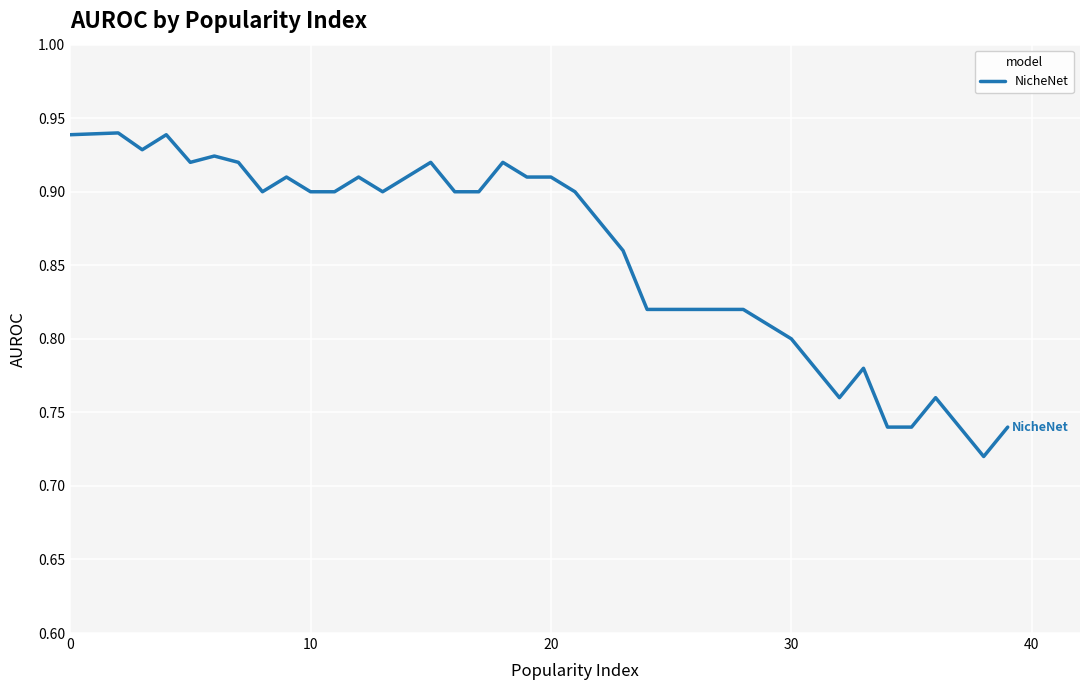

At which category does the chart reach its minimum across all series?

38